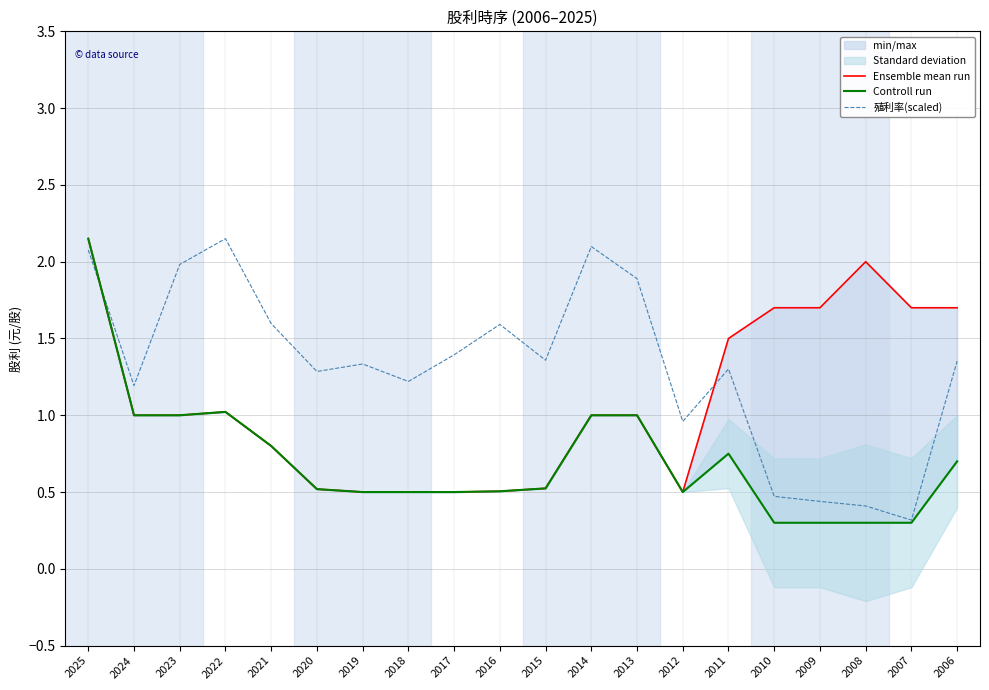

Does the chart display data point markers on the line(s)?

No